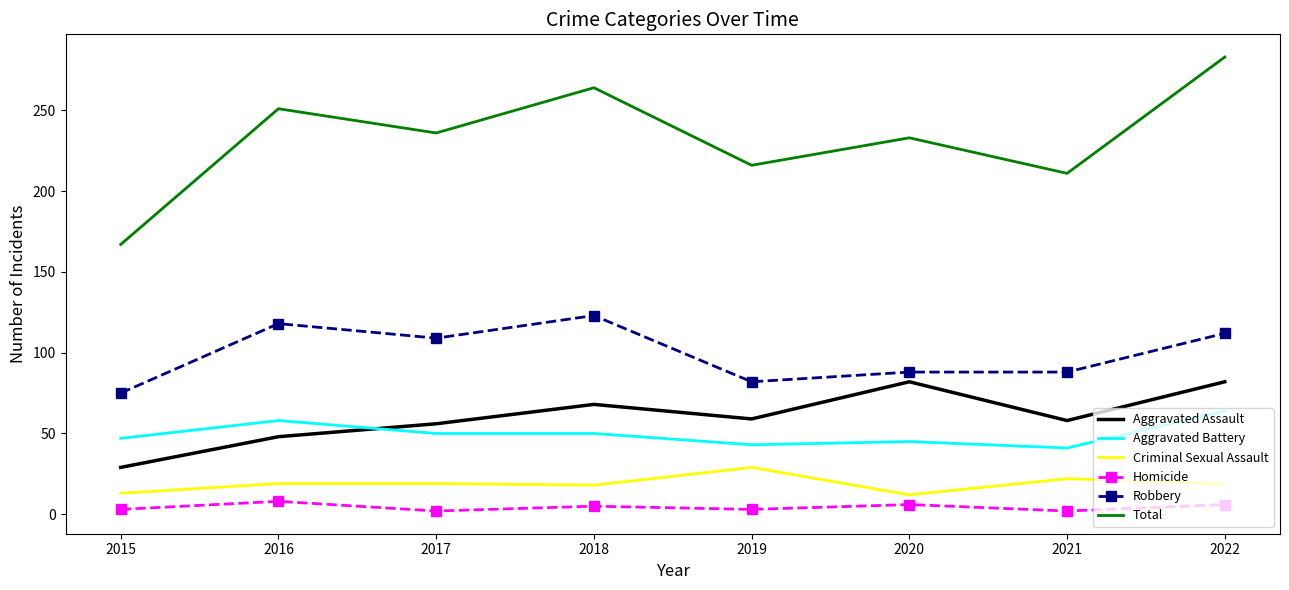

Rank the series by their maximum value, from lowest to highest.

Homicide, Criminal Sexual Assault, Aggravated Battery, Aggravated Assault, Robbery, Total